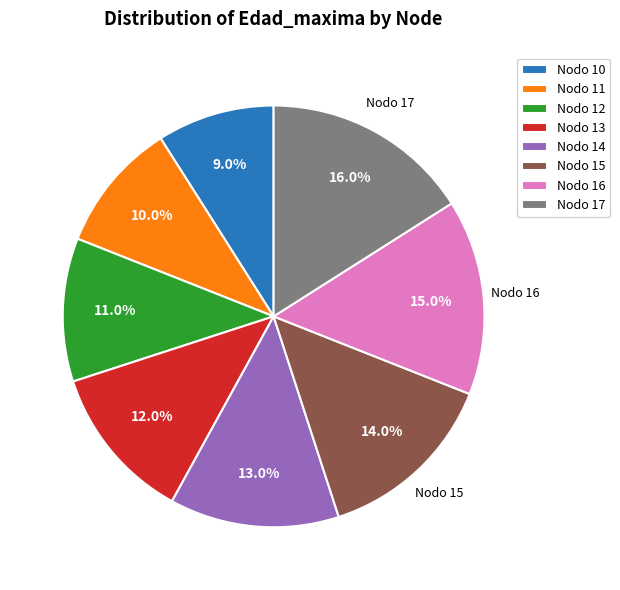

Rank the categories by value from highest to lowest.

Nodo 17, Nodo 16, Nodo 15, Nodo 14, Nodo 13, Nodo 12, Nodo 11, Nodo 10